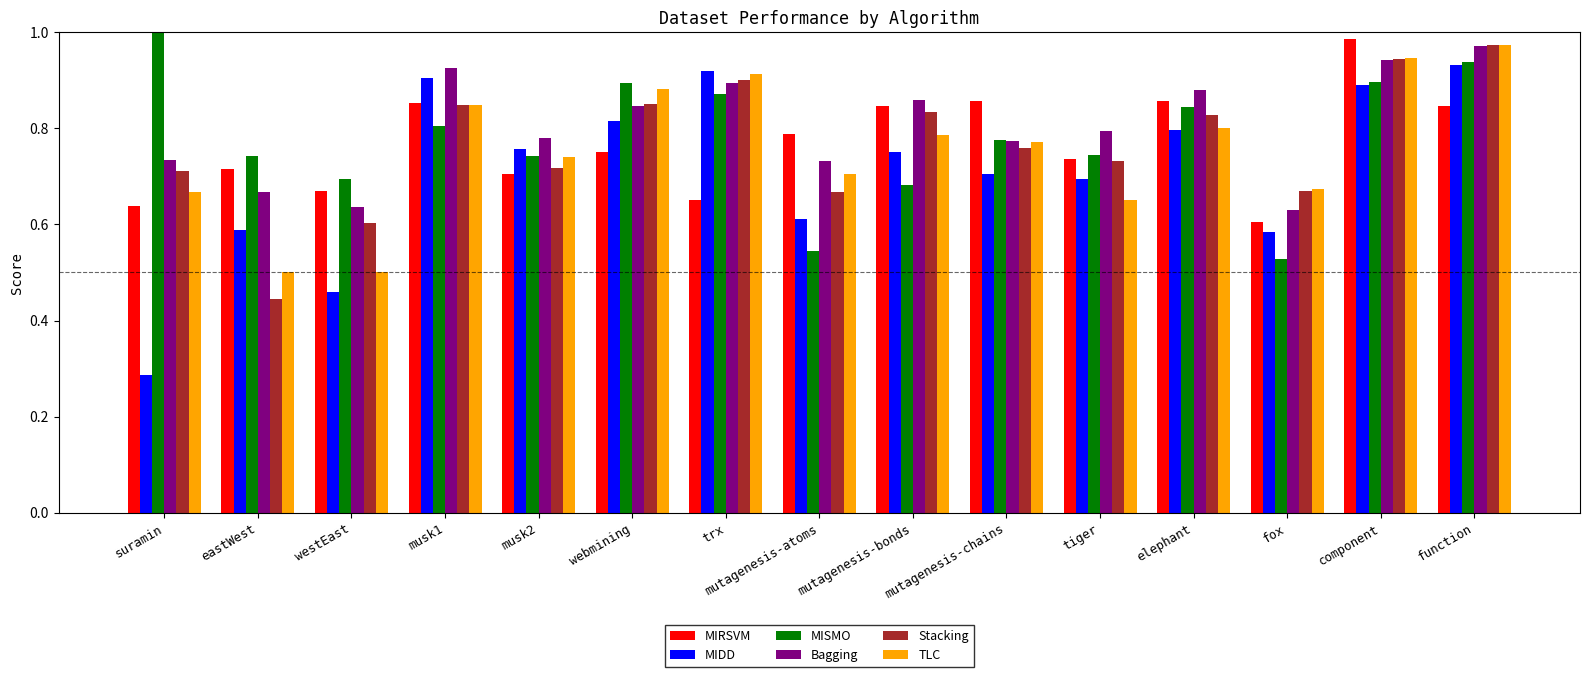

Is the value of Bagging at mutagenesis-bonds greater than the value of Stacking at elephant?

Yes